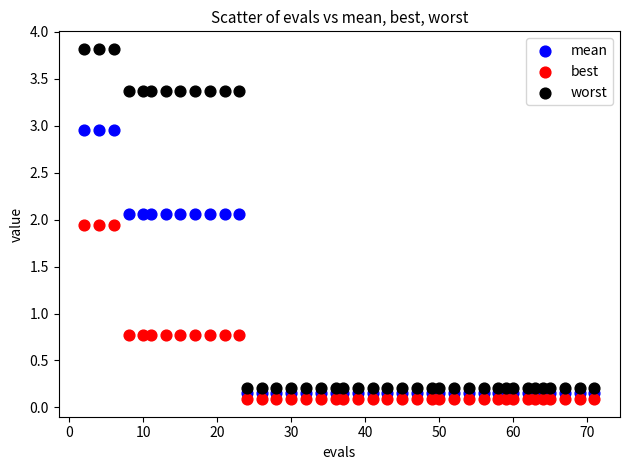

Across all data points, what is the range of Y values (max minus min)?

3.7